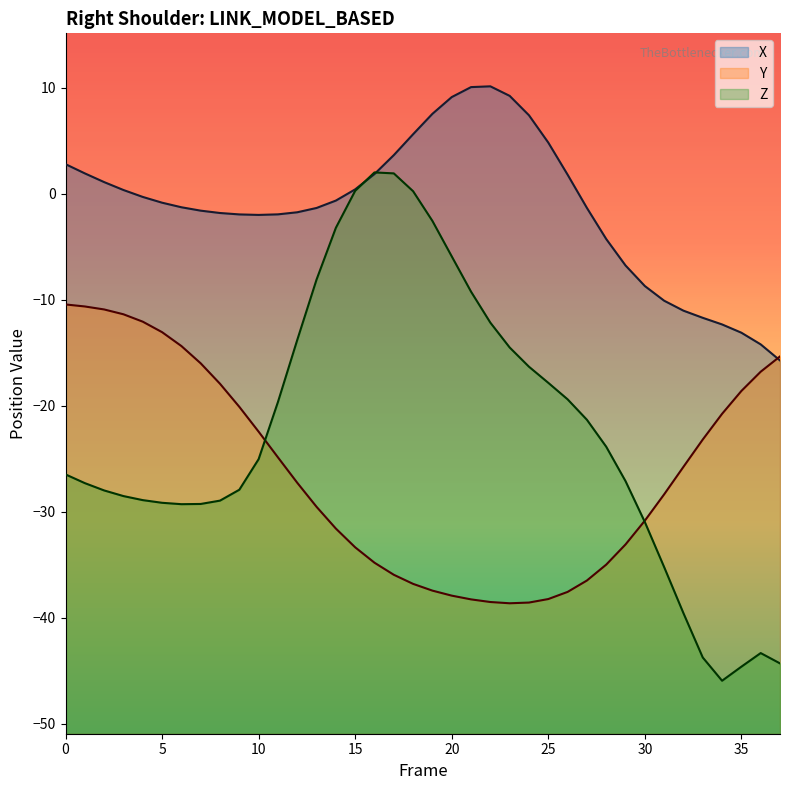

Which series has the widest spread of values?

Z